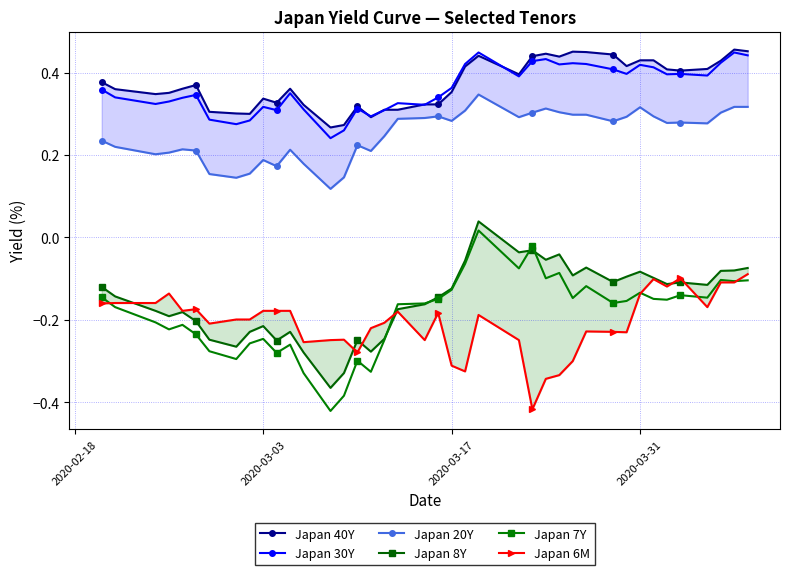

In Japan 40Y, how many points are higher than both neighbors (excluding endpoints)?

8